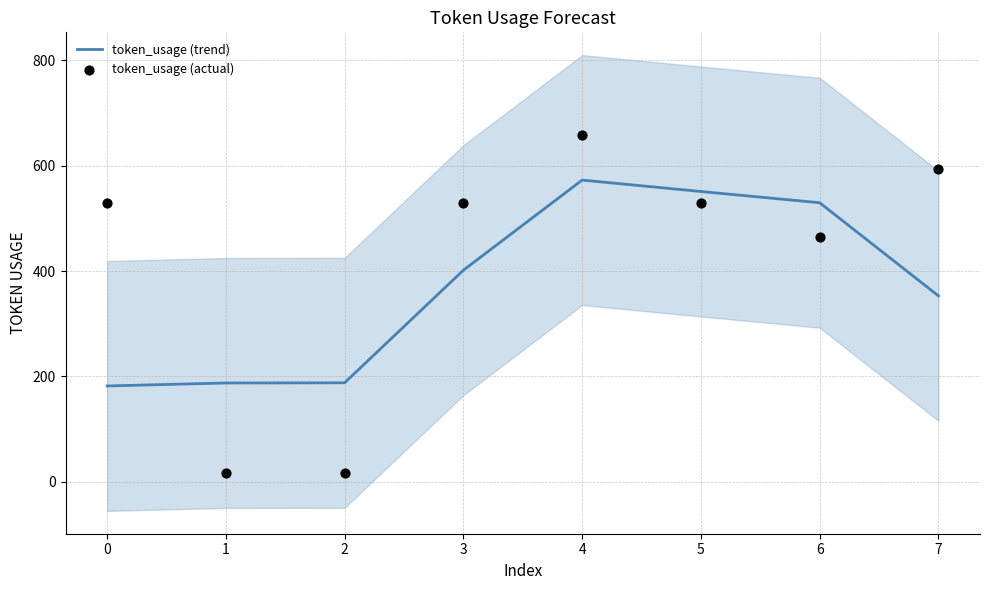

Which series has the largest total across all categories?

token_usage (actual)